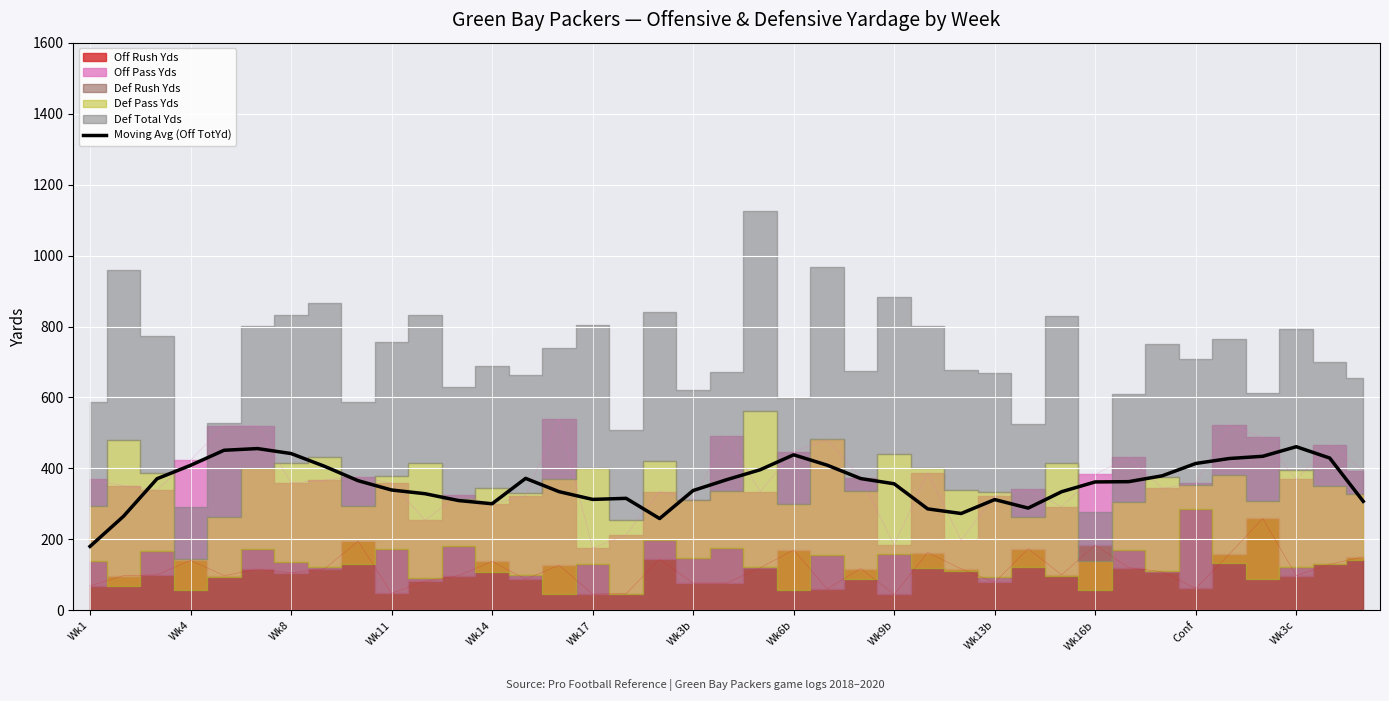

Read the Moving Avg (Off TotYd) value at Conf.

414.0